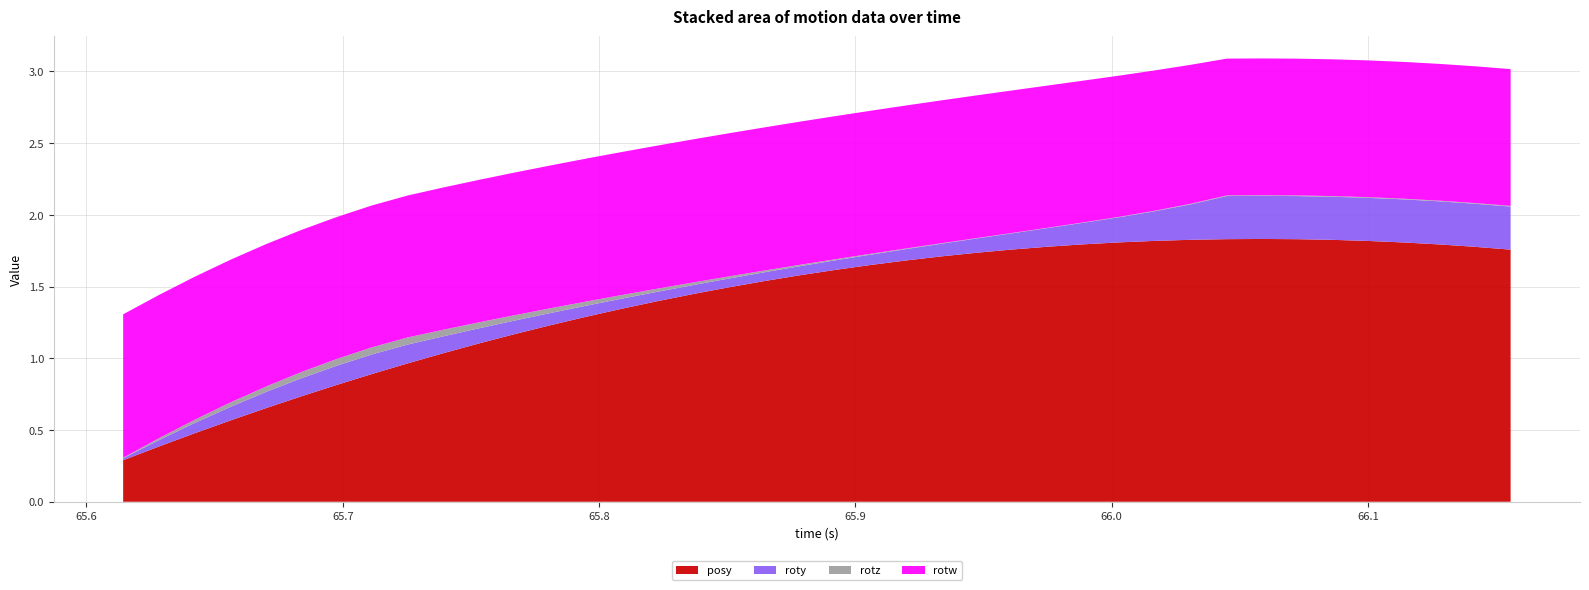

Is it true that rotz equals 0.1 at 65.76715?

False